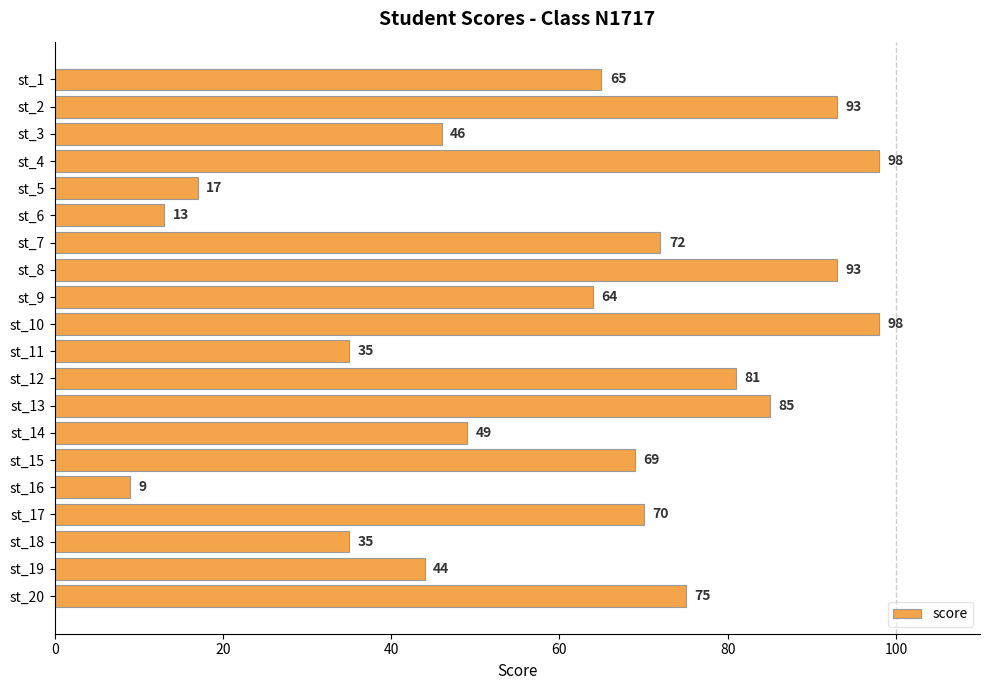

What is the value of the 7th bar from the top?

72